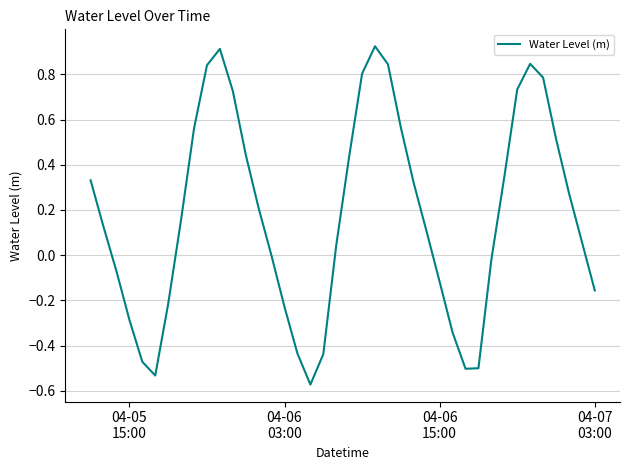

What is the difference between the maximum and minimum values?

1.5